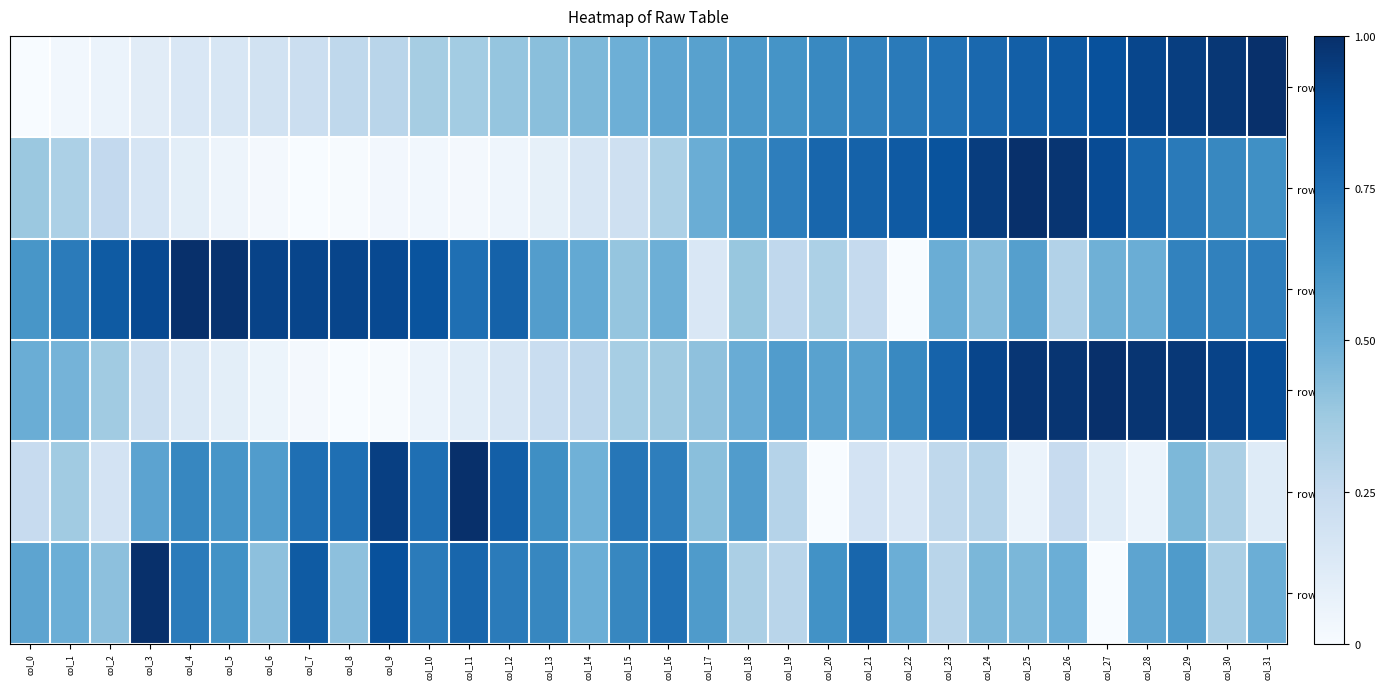

Rank the categories by row_5 value from highest to lowest.

col_3, col_9, col_7, col_11, col_21, col_16, col_4, col_10, col_12, col_13, col_15, col_5, col_20, col_17, col_29, col_0, col_28, col_1, col_14, col_22, col_26, col_31, col_24, col_25, col_2, col_6, col_8, col_18, col_30, col_19, col_23, col_27